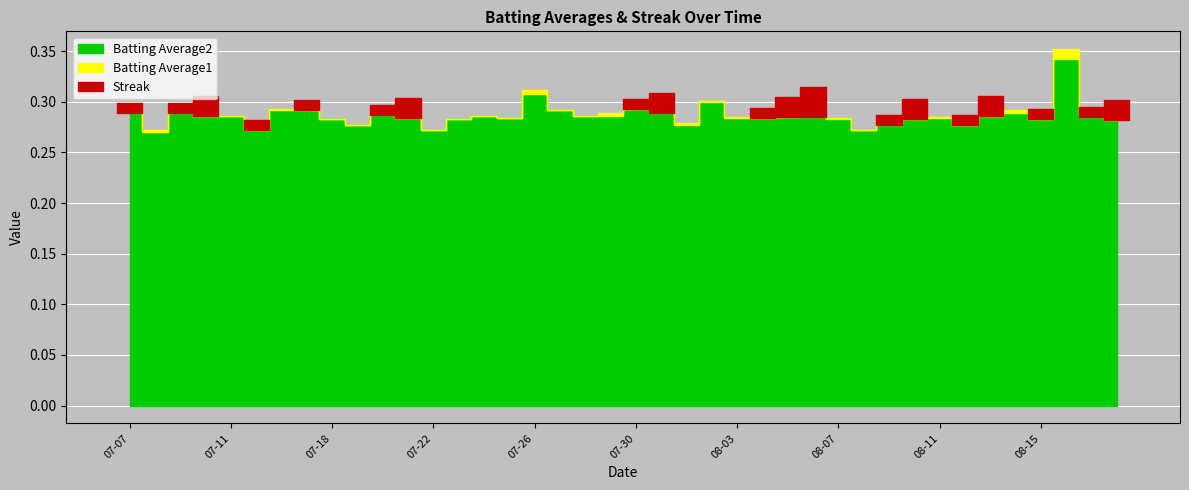

At 2010-08-11, list the series in order from smallest to largest.

Streak, Batting Average2, Batting Average1